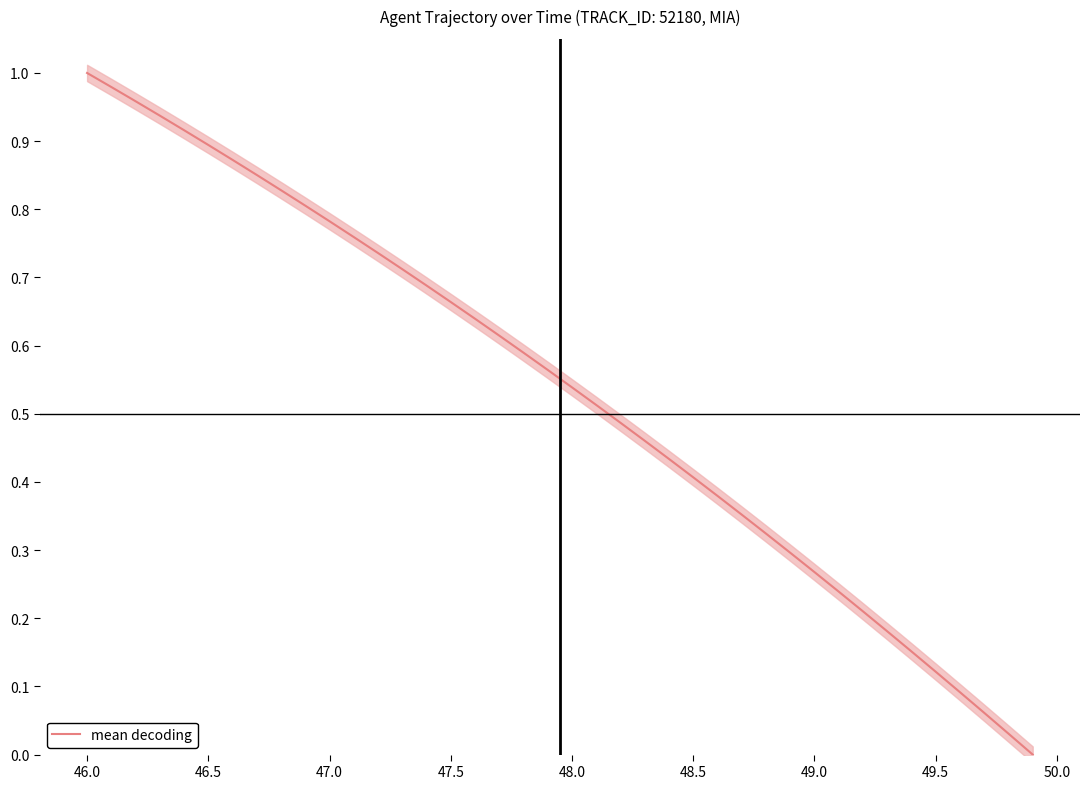

Does the chart display data point markers on the line(s)?

No